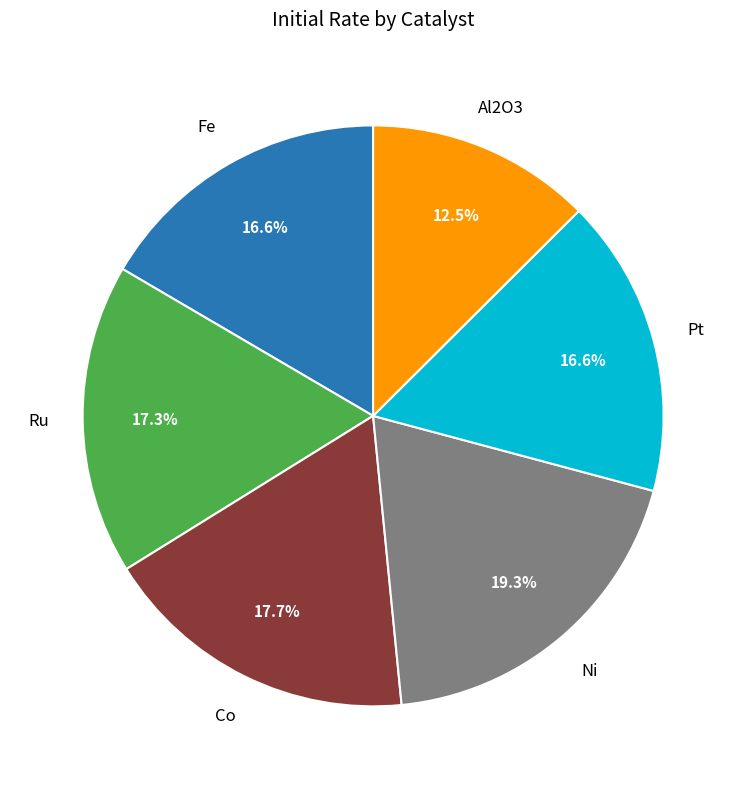

How much of the chart is everything except Ni?

80.7%